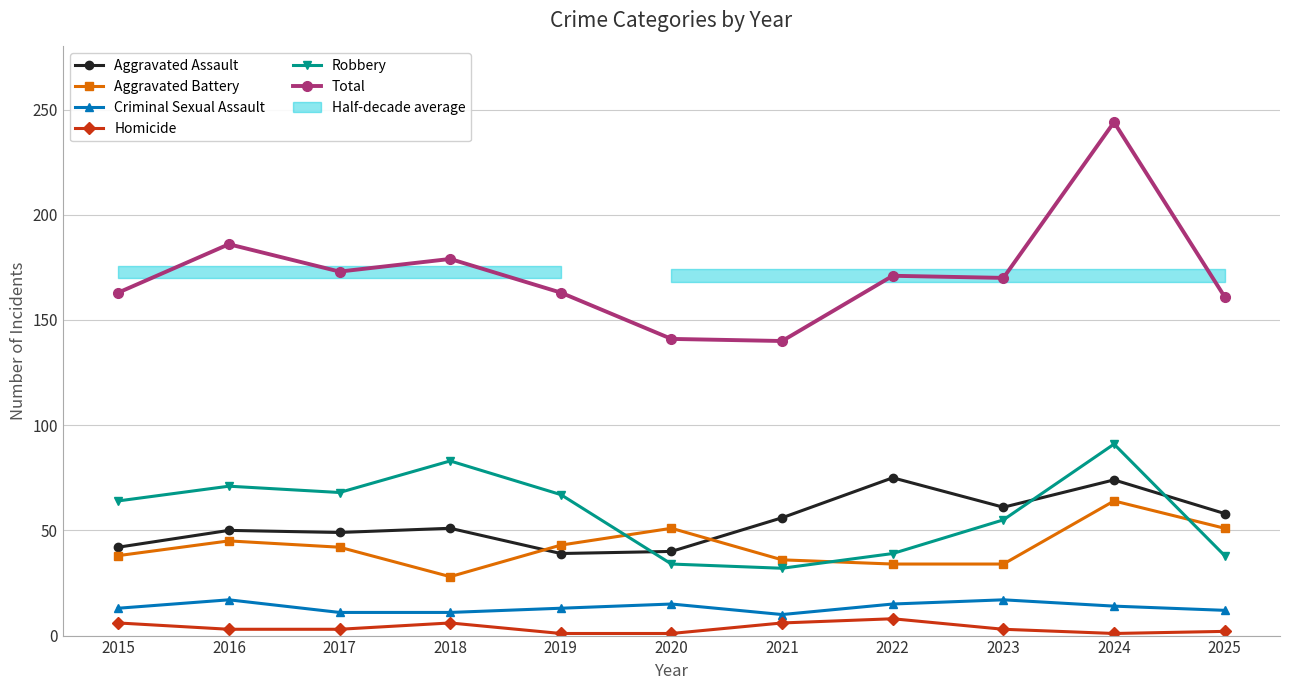

Which series has the largest total across all categories?

Total